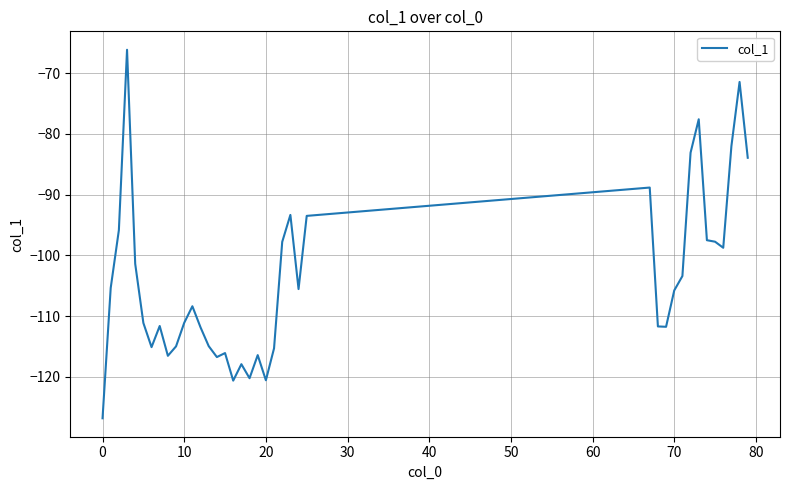

What is the greatest value displayed?

-66.2